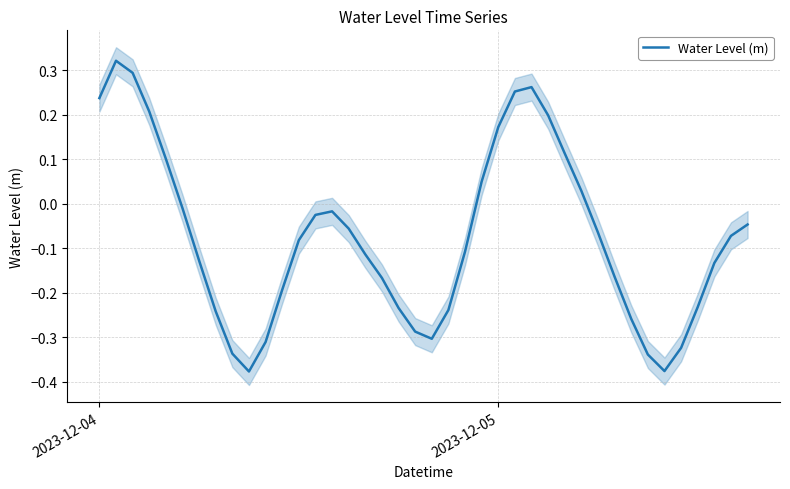

Where does the Water Level (m) series first go above 0?

2023-12-04